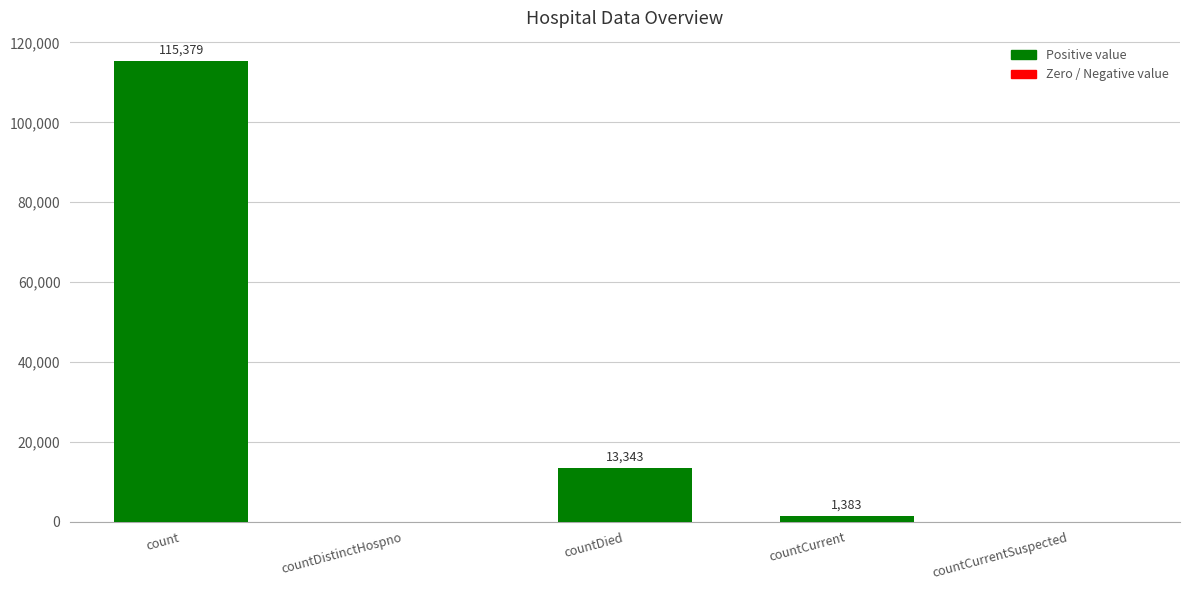

Which category has the highest value across all series?

count